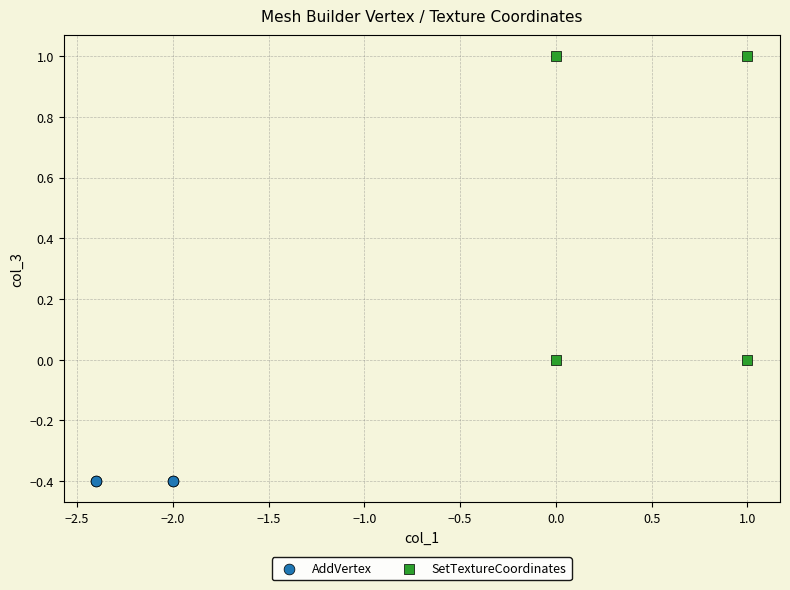

Which series contains the lowest Y value?

AddVertex